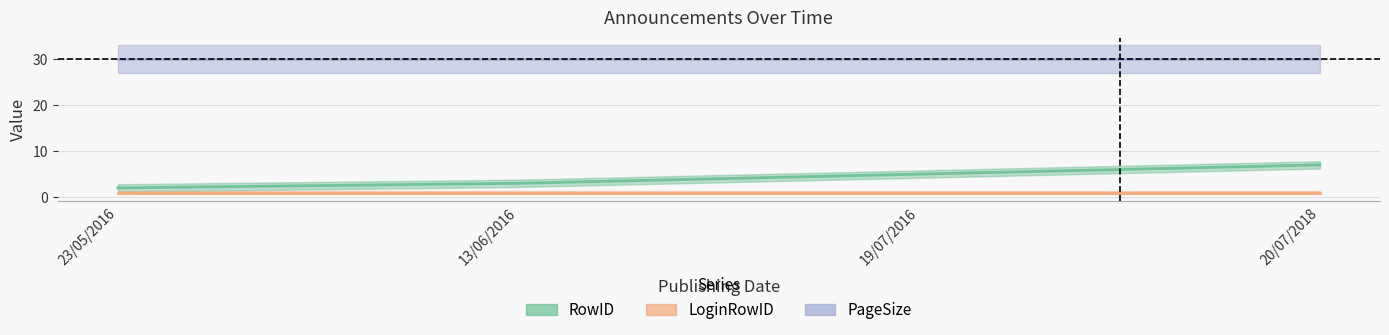

At which category is the sum across all series the highest?

20/07/2018